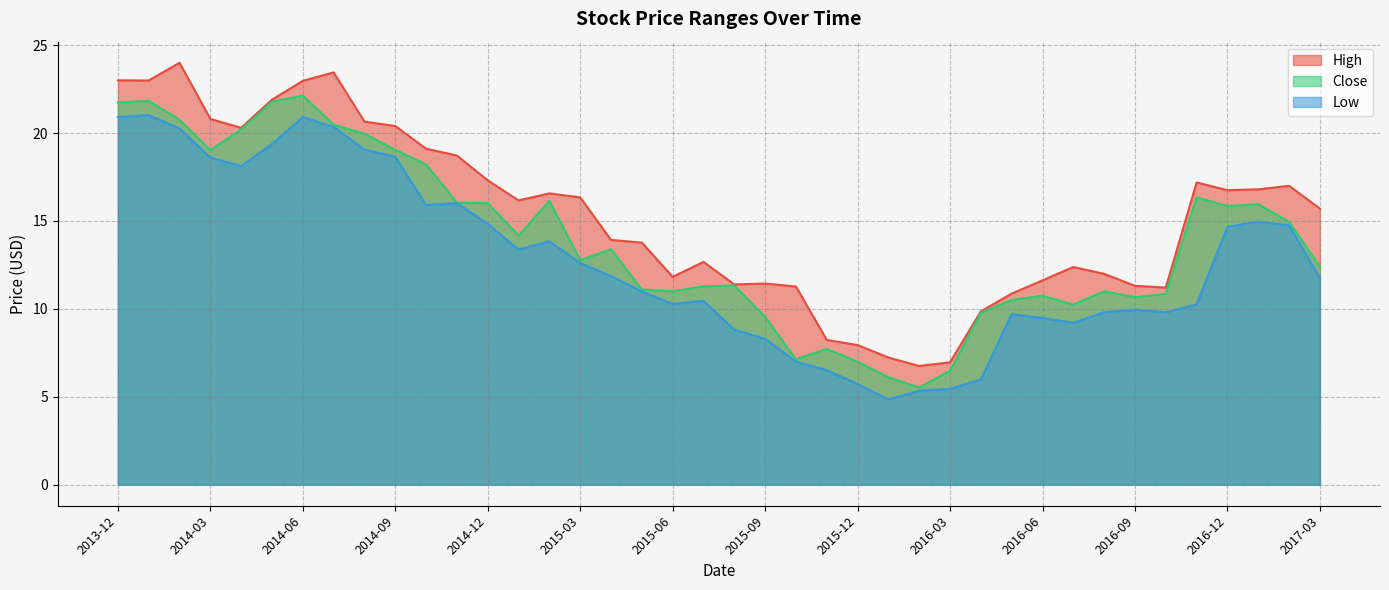

Reading left to right, what are all the values shown in this chart?

High: 23.0	23.0	24.0	20.8	20.3	21.9	23.0	23.5	20.6	20.4	19.1	18.7	17.3	16.2	16.6	16.3	13.9	13.8	11.8	12.7	11.4	11.4	11.3	8.2	7.9	7.2	6.8	7.0	9.9	10.9	11.6	12.4	12.0	11.3	11.2	17.2	16.8	16.8	17.0	15.7
Close: 21.7	21.8	20.8	19.0	20.2	21.8	22.1	20.5	20.0	19.0	18.2	16.0	16.0	14.2	16.1	12.8	13.4	11.1	11.0	11.3	11.3	9.5	7.1	7.7	7.0	6.1	5.5	6.5	9.8	10.5	10.8	10.2	11.0	10.7	10.9	16.4	15.9	15.9	14.9	12.4
Low: 20.9	21.0	20.3	18.6	18.1	19.4	20.9	20.4	19.1	18.6	15.9	16.0	14.8	13.4	13.8	12.6	11.9	11.0	10.3	10.4	8.8	8.3	7.0	6.5	5.7	4.8	5.3	5.4	6.0	9.7	9.5	9.2	9.8	9.9	9.8	10.2	14.7	15.0	14.8	11.8